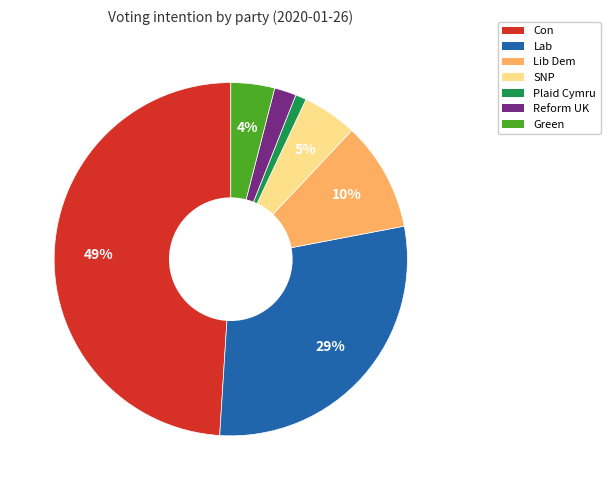

Does any single category account for the majority?

No